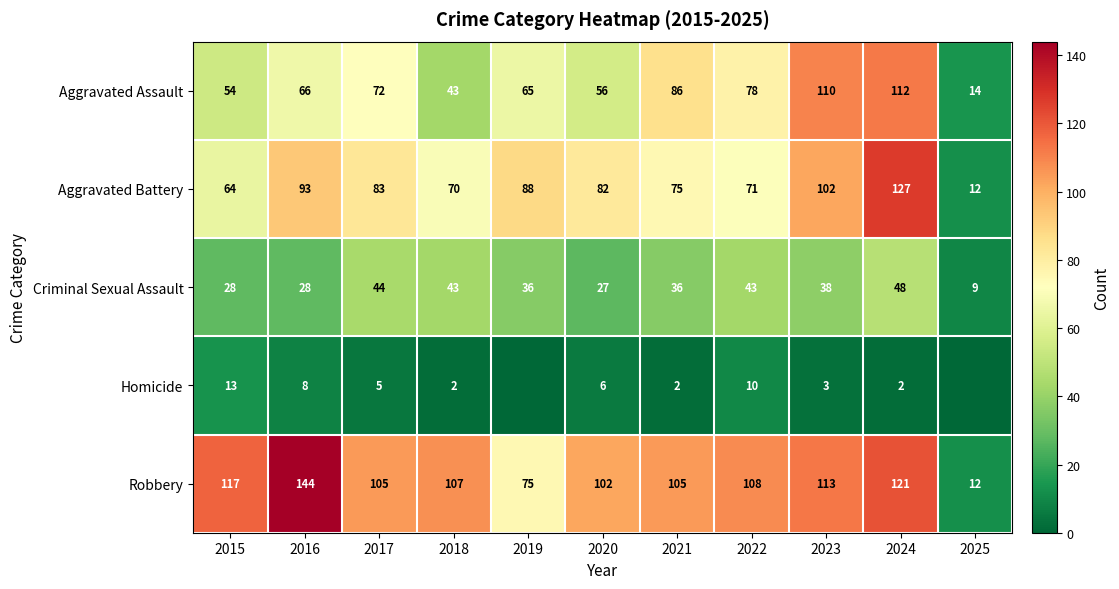

Is the value of Homicide at 2020 greater than the value of Criminal Sexual Assault at 2022?

No